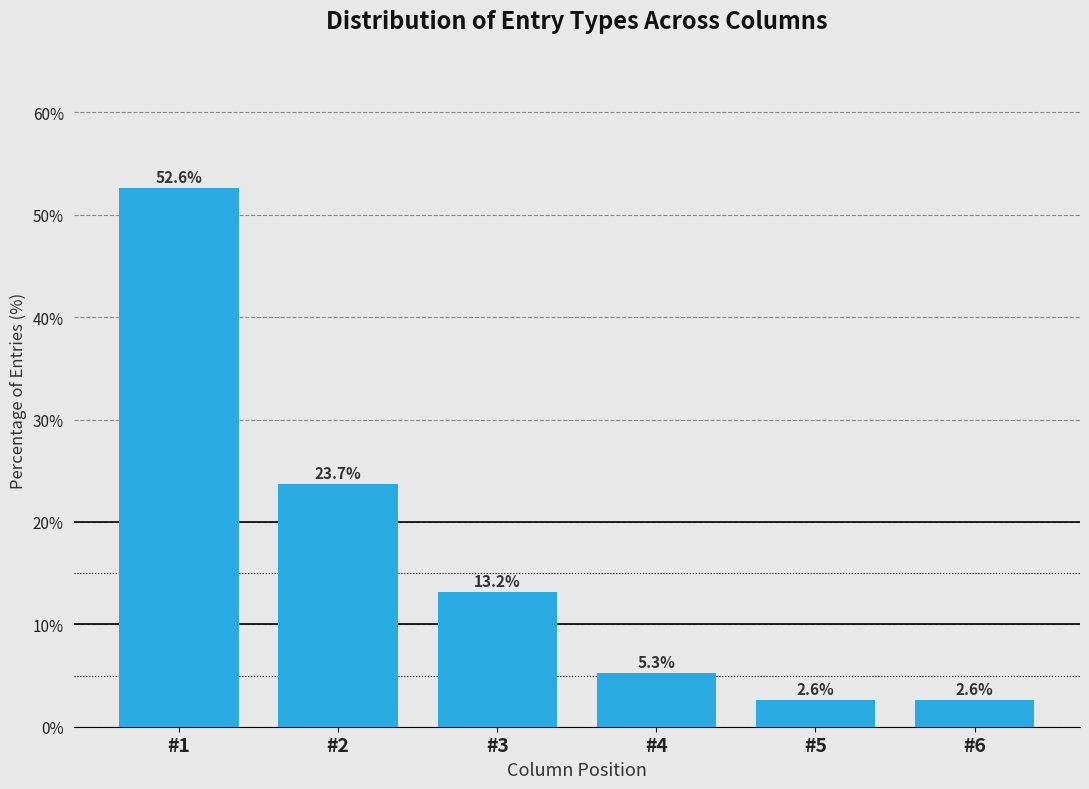

Reading right to left, transcribe all the data shown in this chart.

#6=2.6	#5=2.6	#4=5.3	#3=13.2	#2=23.7	#1=52.6